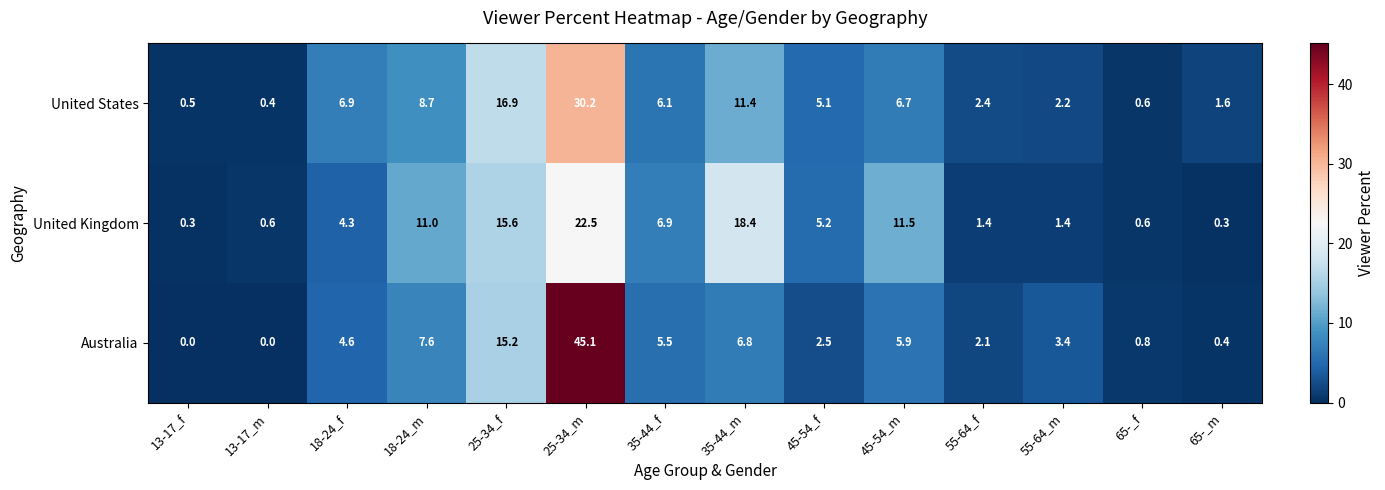

Which series has the largest total across all categories?

United Kingdom